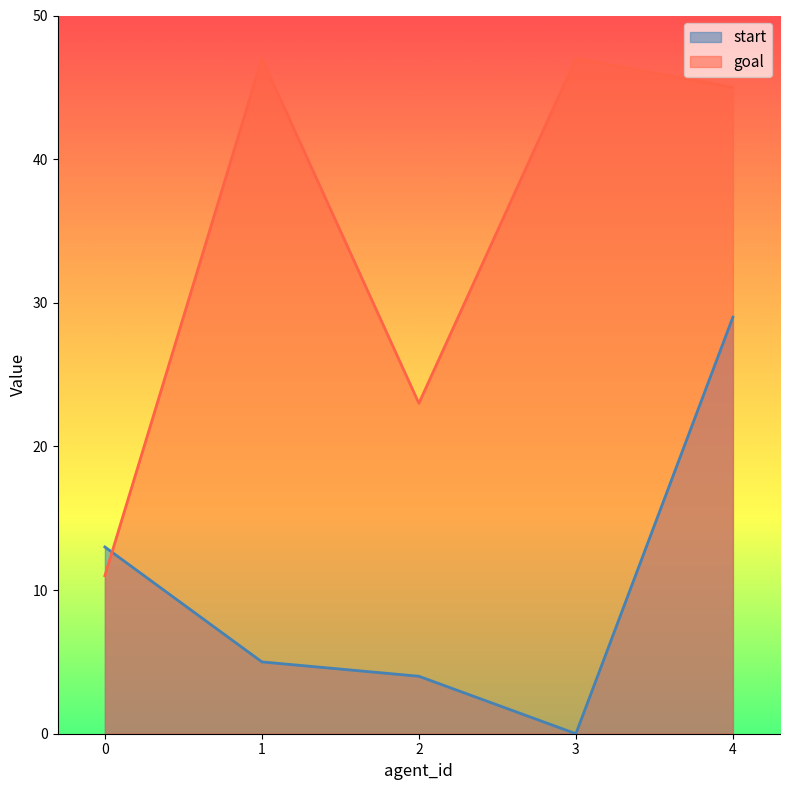

What are all the series names shown in the legend?

start, goal